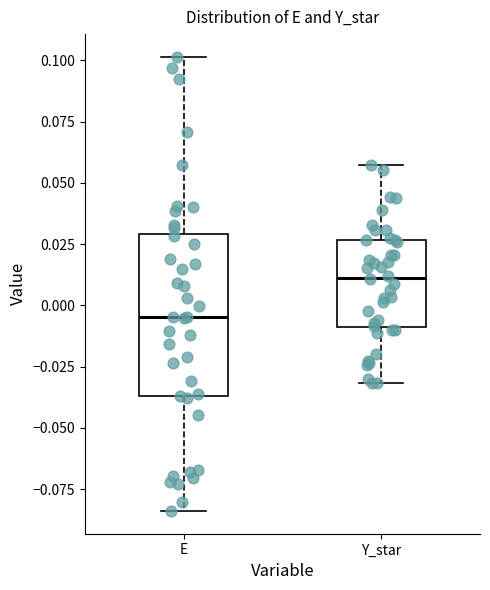

Reading left to right, read every box against the y-axis: the position of its median line, the range the box covers, and the ends of its whiskers. The values are not printed on the chart, so give them approximately, as read against the axis.

E: median -0.005, box -0.035 to 0.030, whiskers -0.085 to 0.100
Y_star: median 0.010, box -0.010 to 0.025, whiskers -0.030 to 0.055